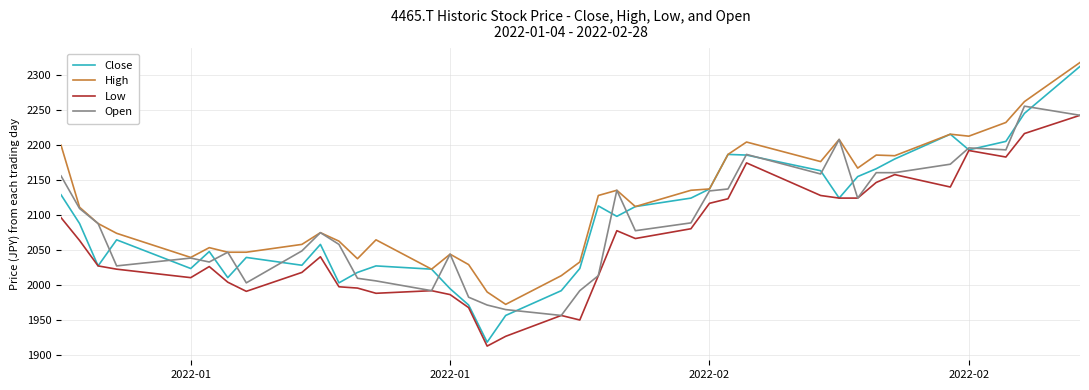

What are all the series names shown in the legend?

Close, High, Low, Open